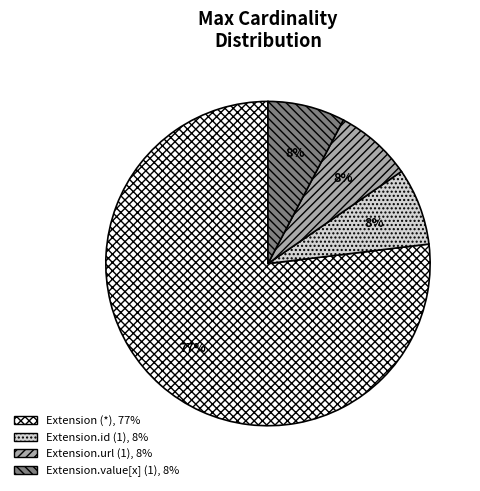

Is there a majority slice in this chart?

Yes